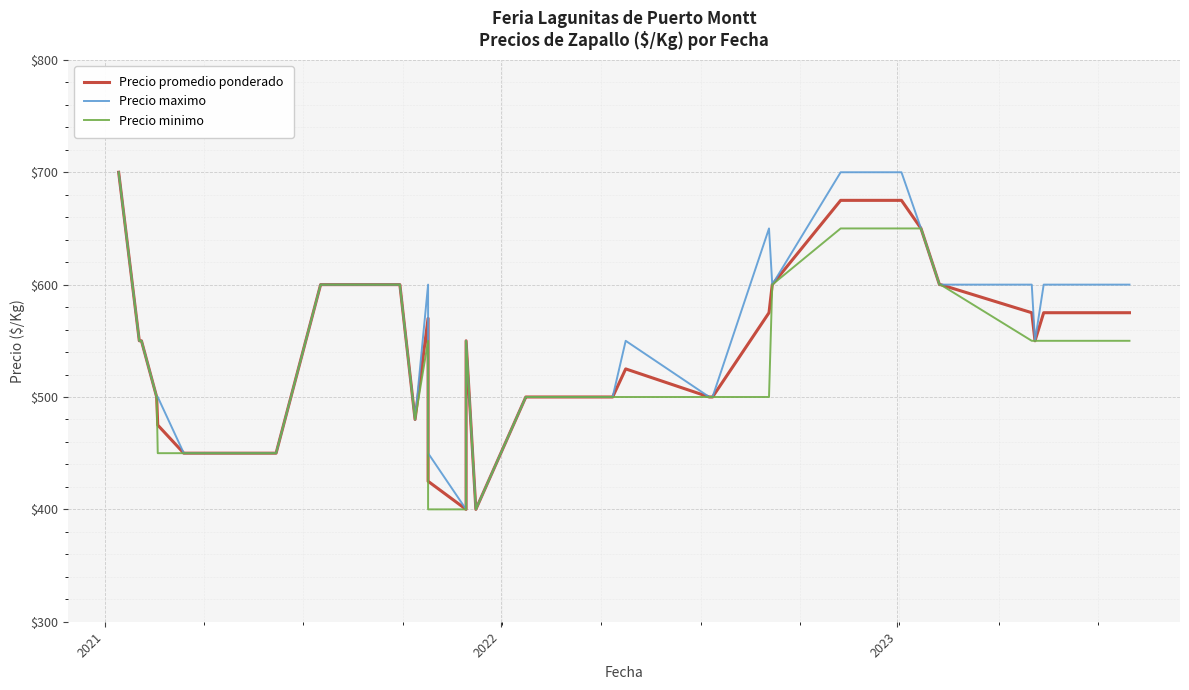

What is the average value of the Precio promedio ponderado series?

542